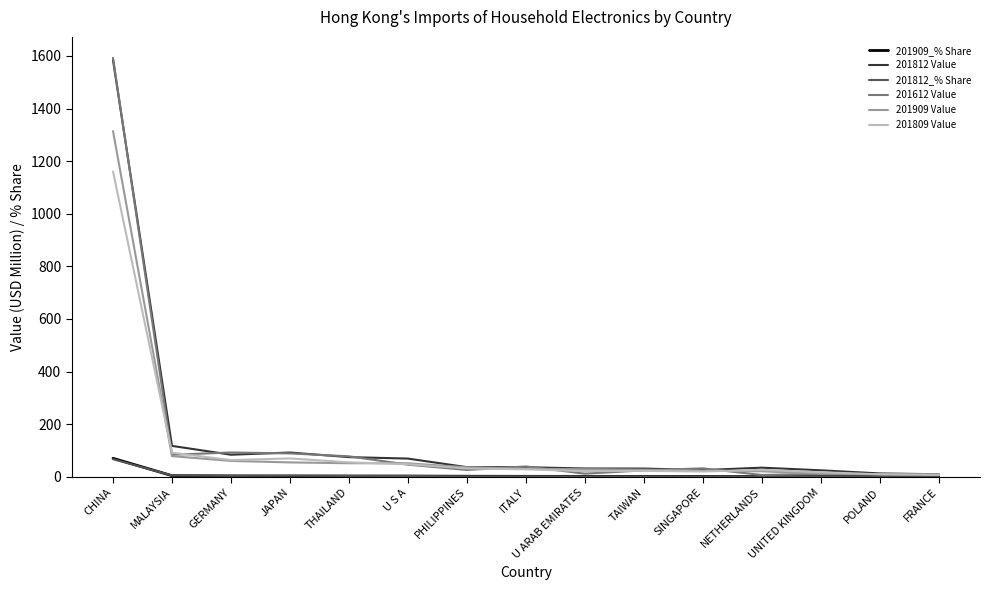

True or false: 201909 Value has a value of 54.5 at JAPAN.

True